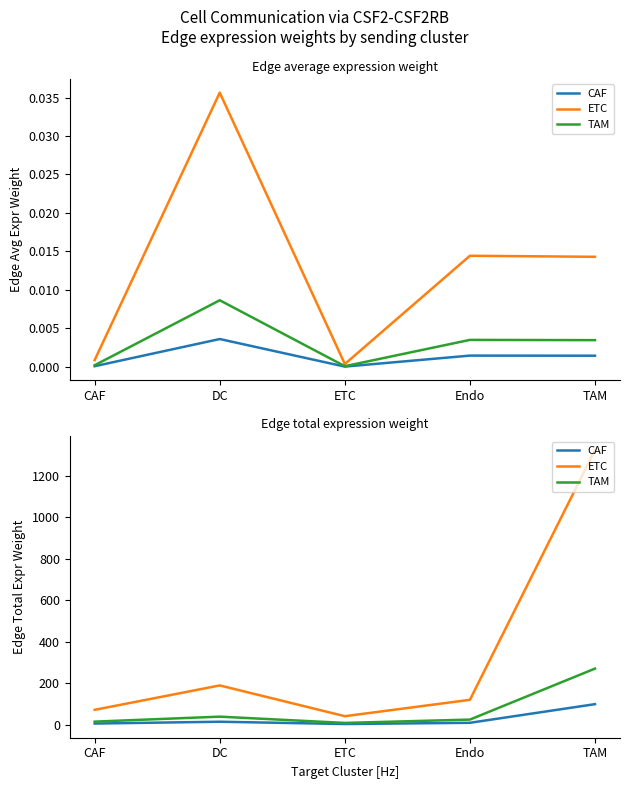

What is the average value of the CAF series?

26.1